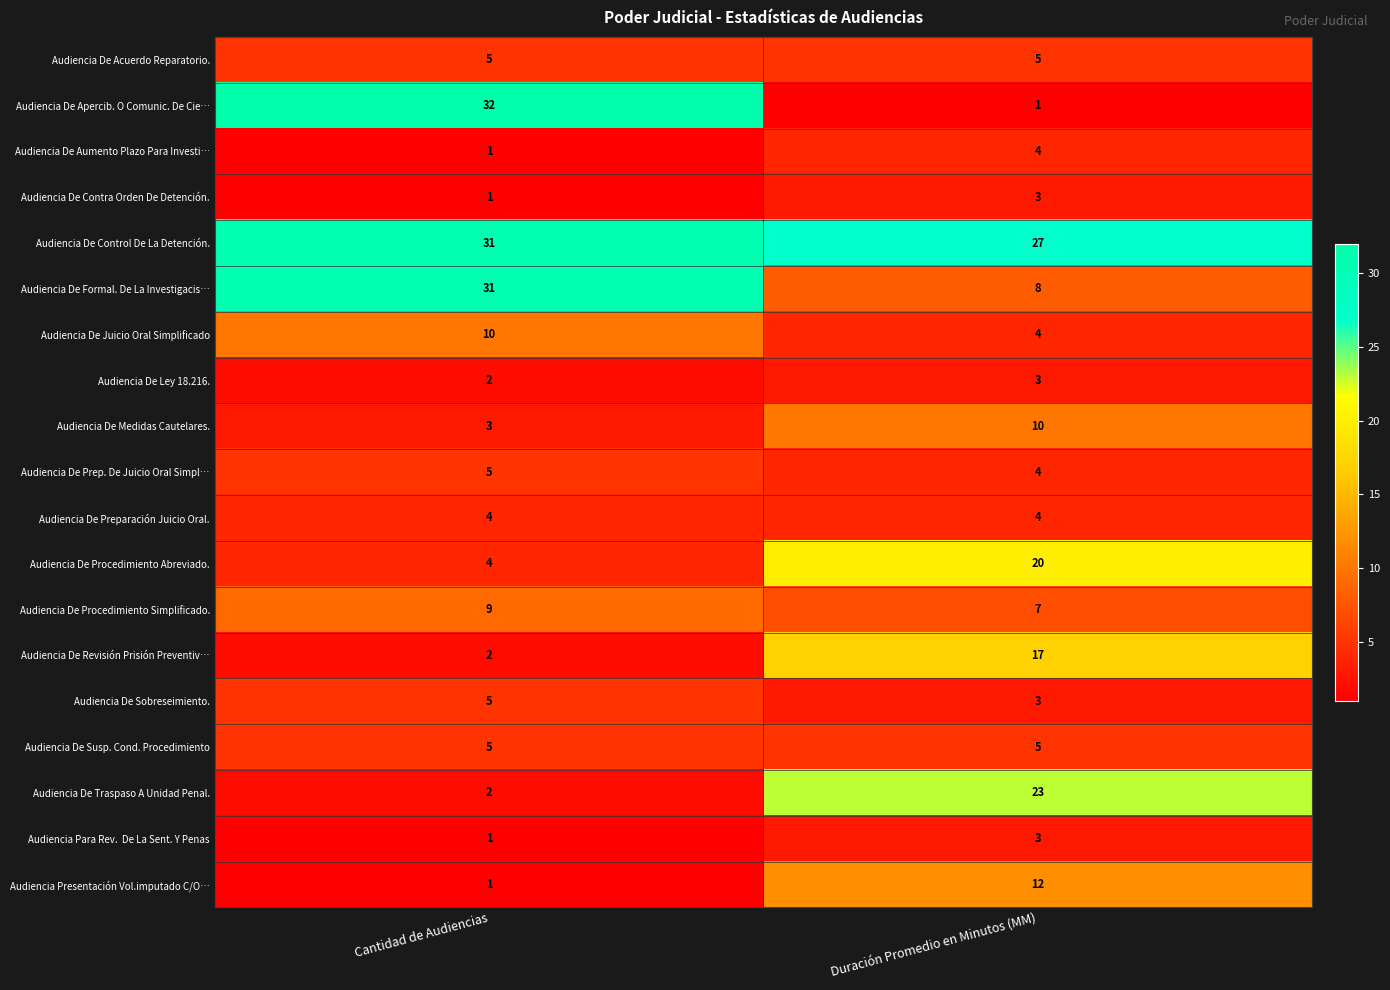

Which label corresponds to the largest value in the chart?

Cantidad de Audiencias